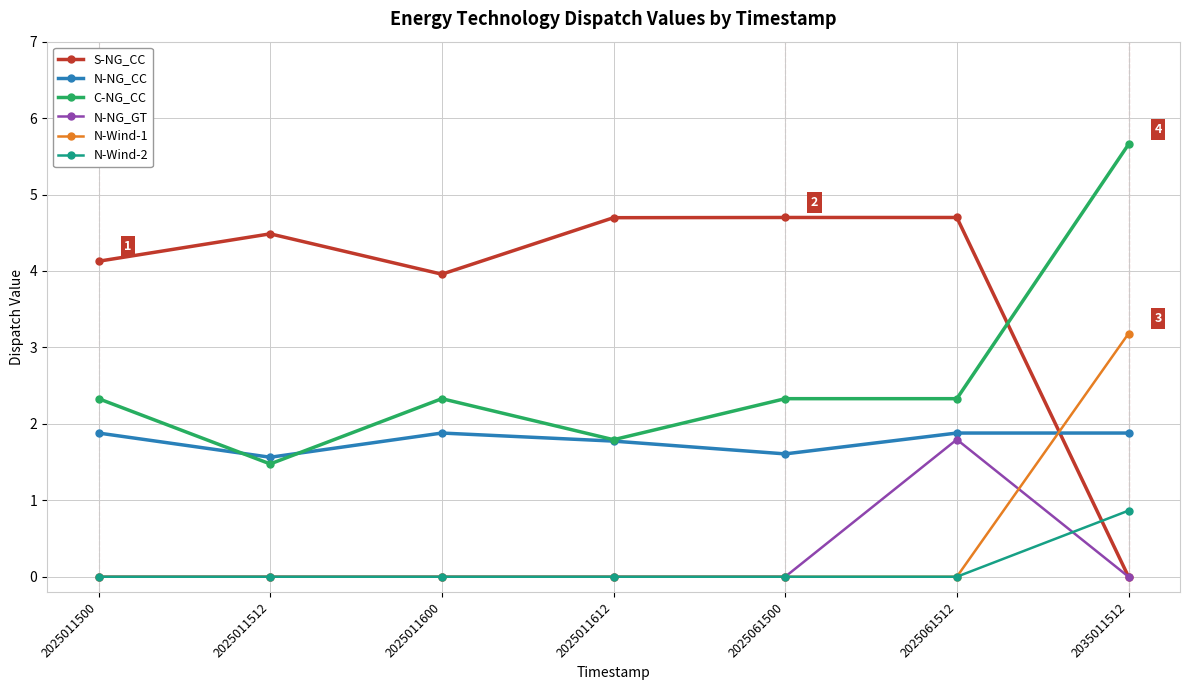

True or false: S-NG_CC has a value of 1.4 at 2025011512.

False